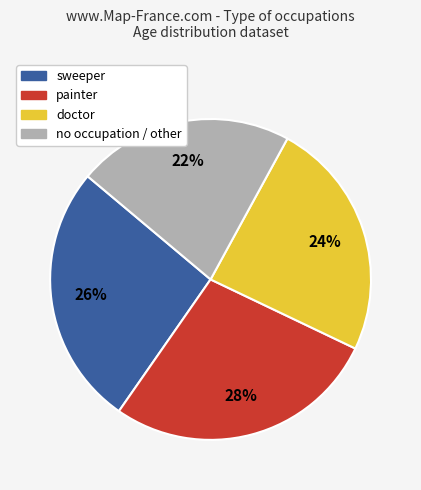

What percentage is the doctor slice, to the nearest percent?

24%